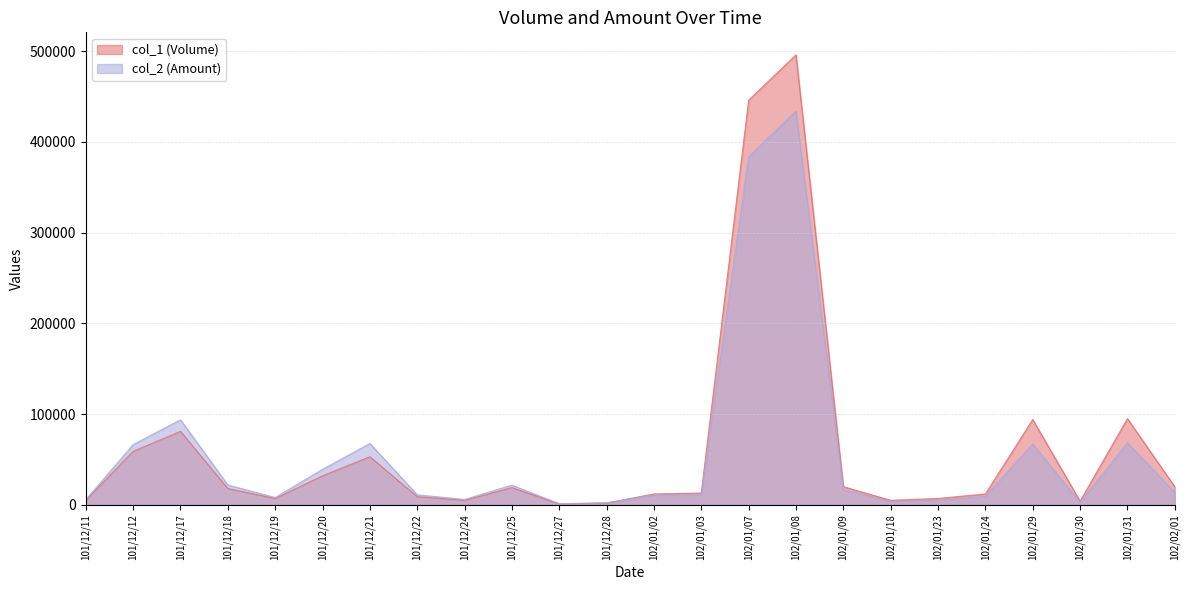

At which category does the chart reach its minimum across all series?

101/12/27